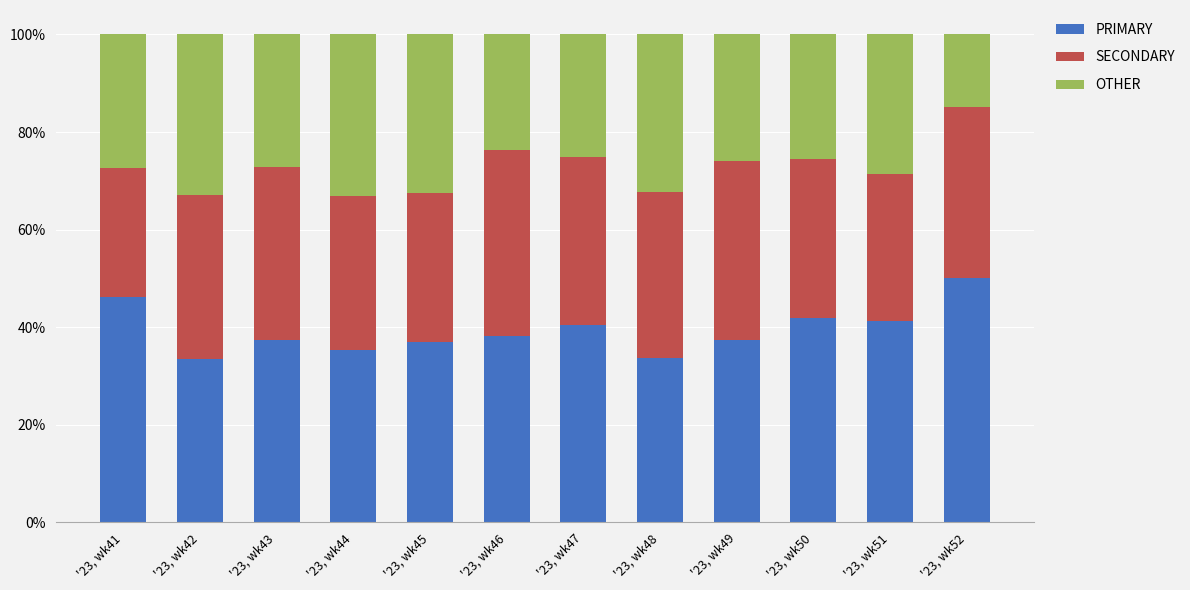

What is the difference between the PRIMARY values at '23, wk41 and '23, wk49?

8.8